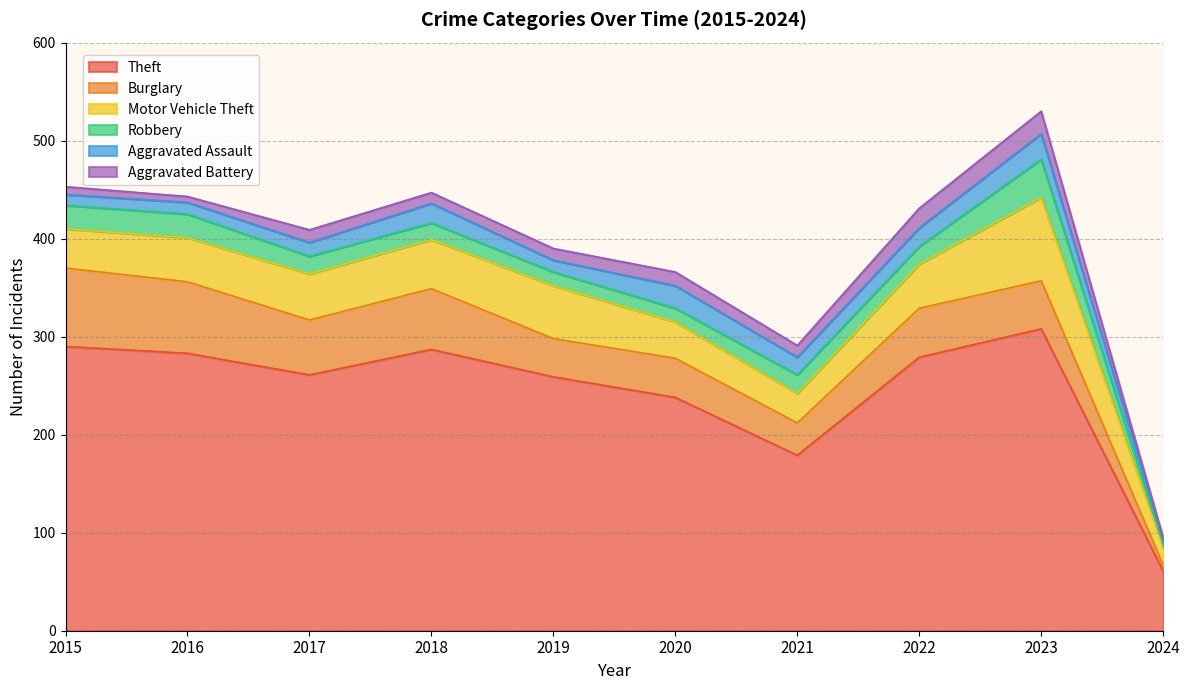

In Burglary, how many points are higher than both neighbors (excluding endpoints)?

3